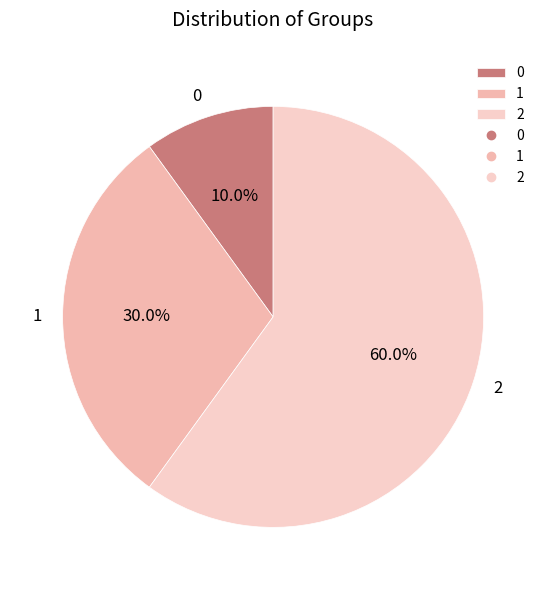

True or false: 0 accounts for 19% of the total.

False